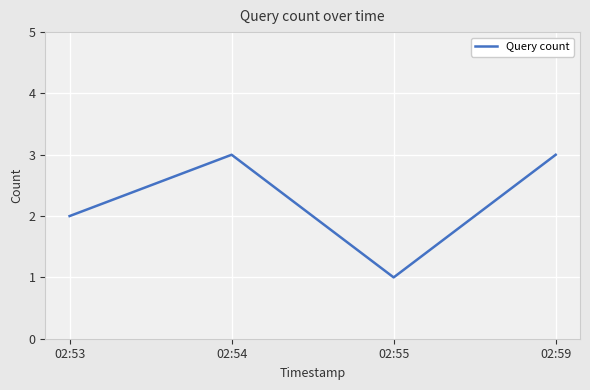

Count the values in the range 2 to 3.

3